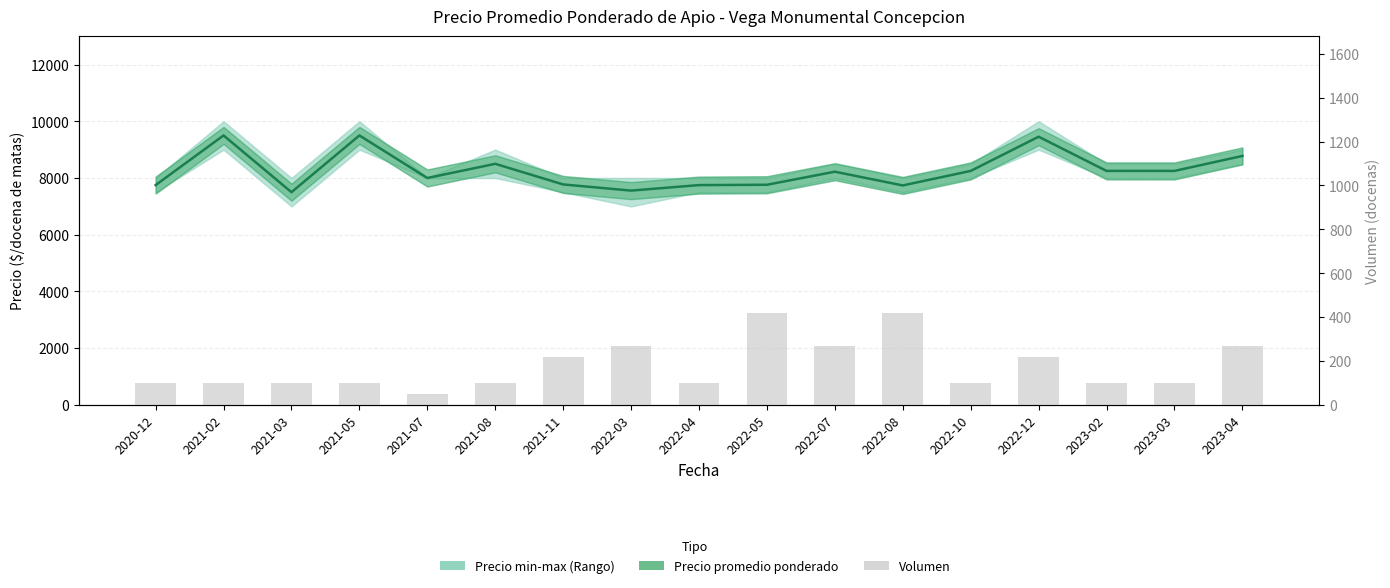

What position from the left is 2022-04?

9